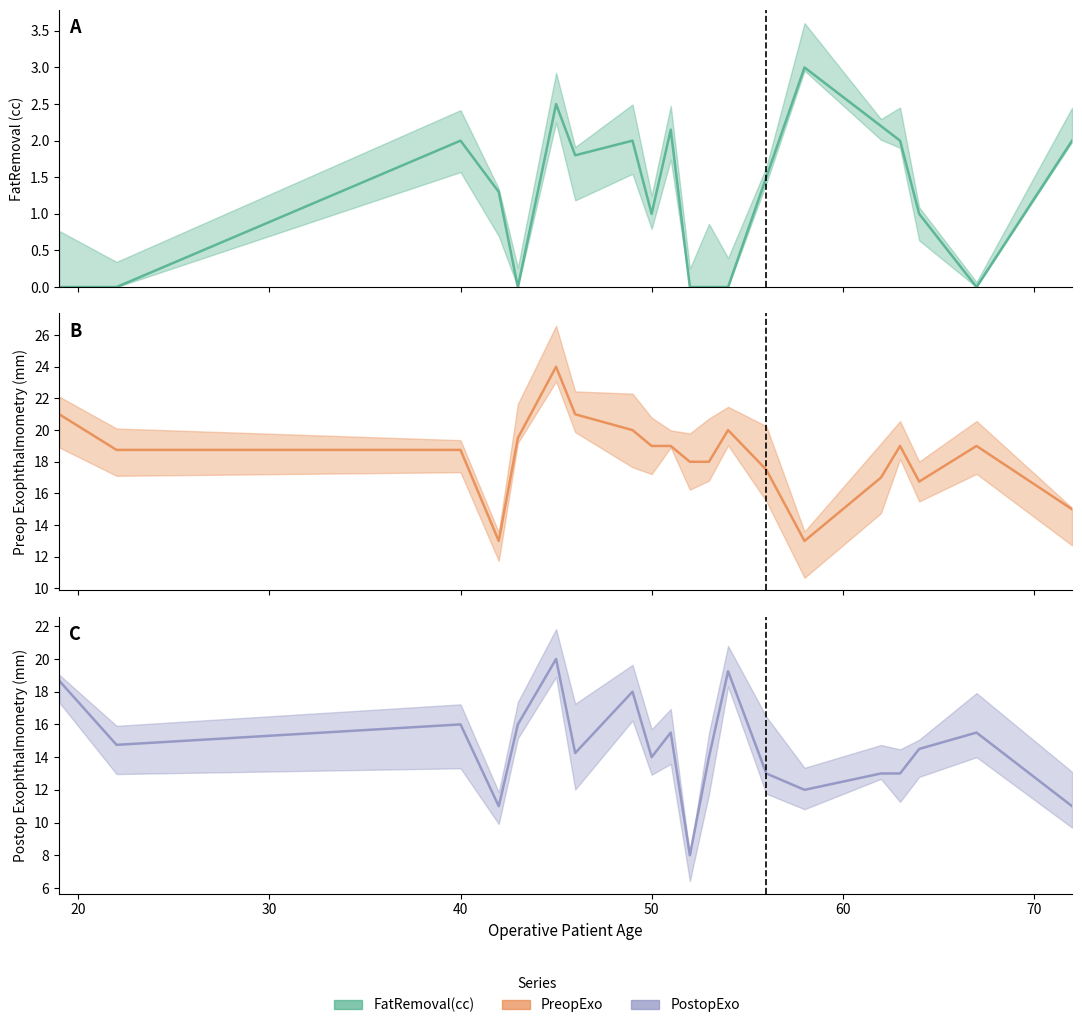

What is the value of the PreopExo point at the 7th from the left?

21.0